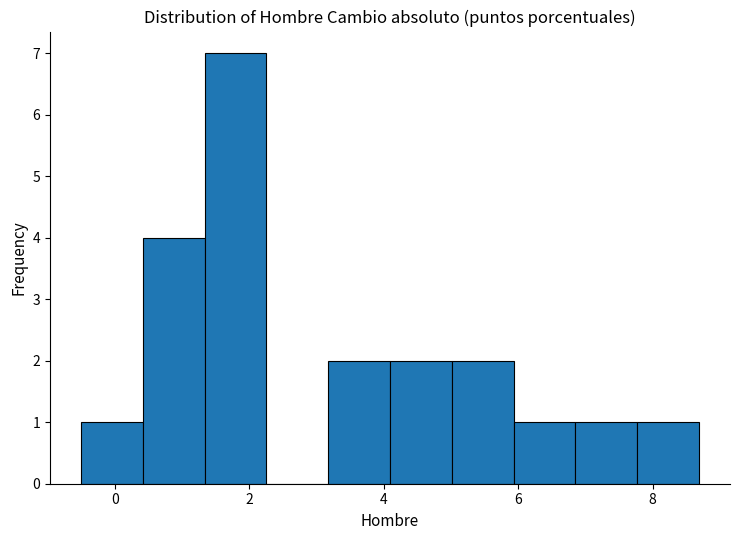

Over which range of the x-axis is the bar tallest?

1.4 to 2.2